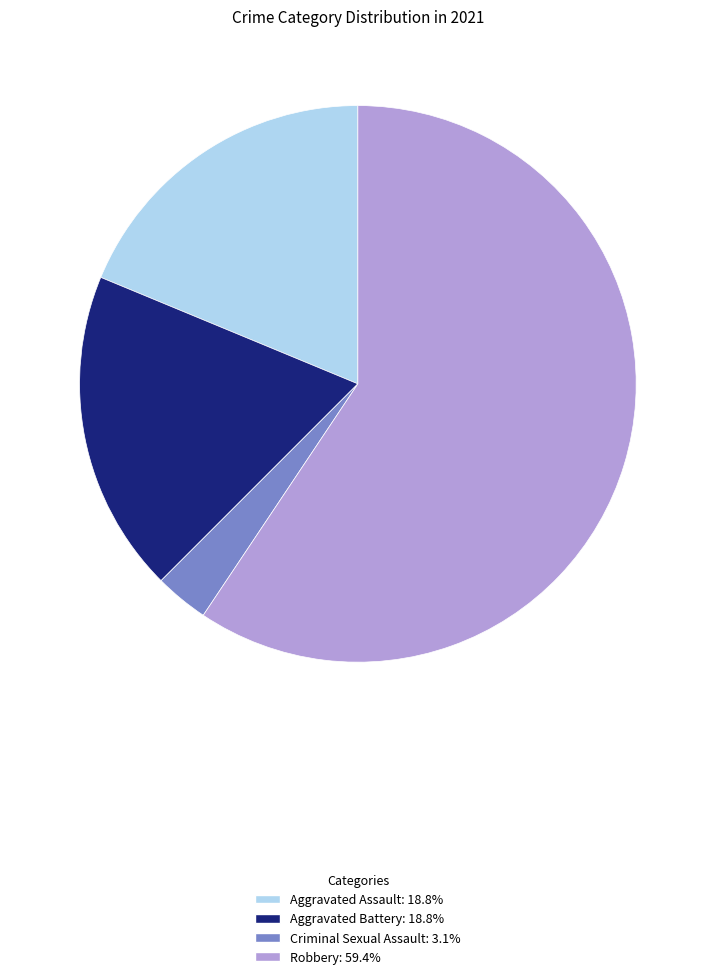

Which slice is the smallest?

Criminal Sexual Assault